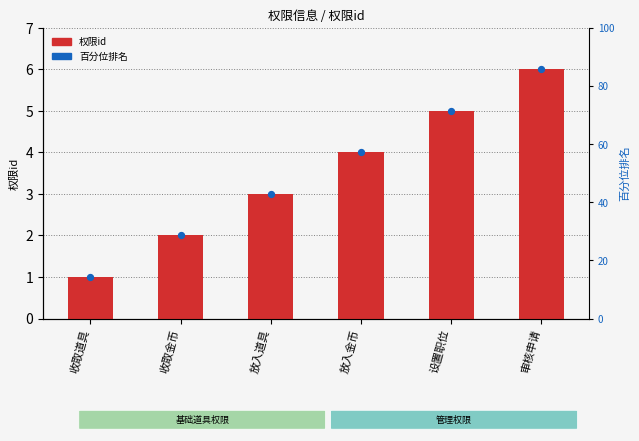

Which series has the widest spread of Y values?

百分位排名